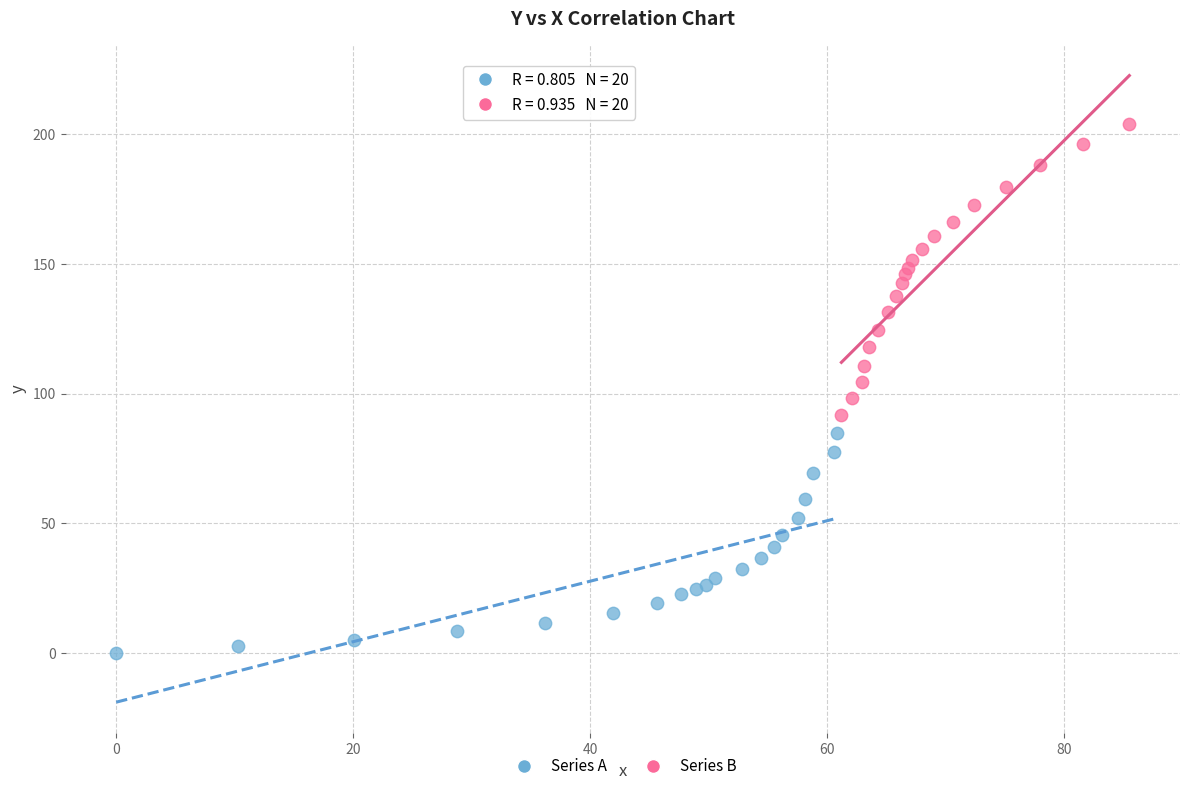

Which series contains the lowest Y value?

Series A